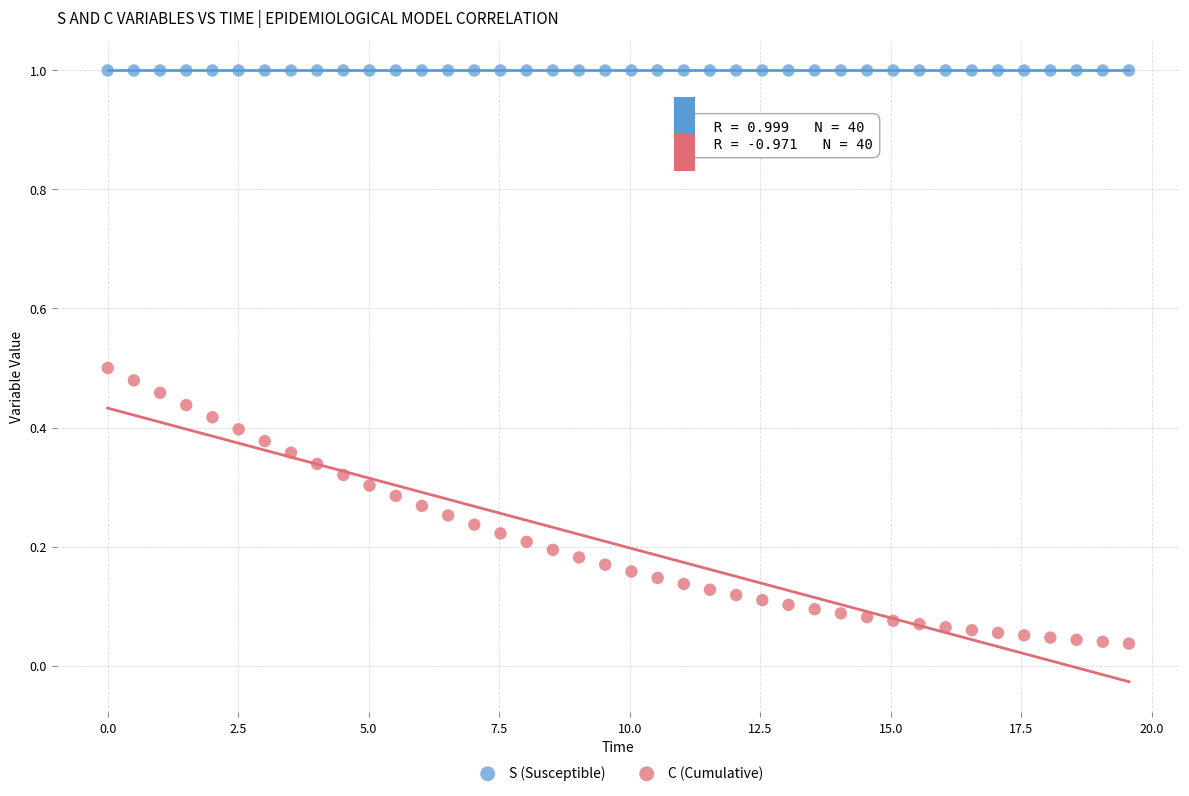

Across all data points, what is the range of Y values (max minus min)?

1.0